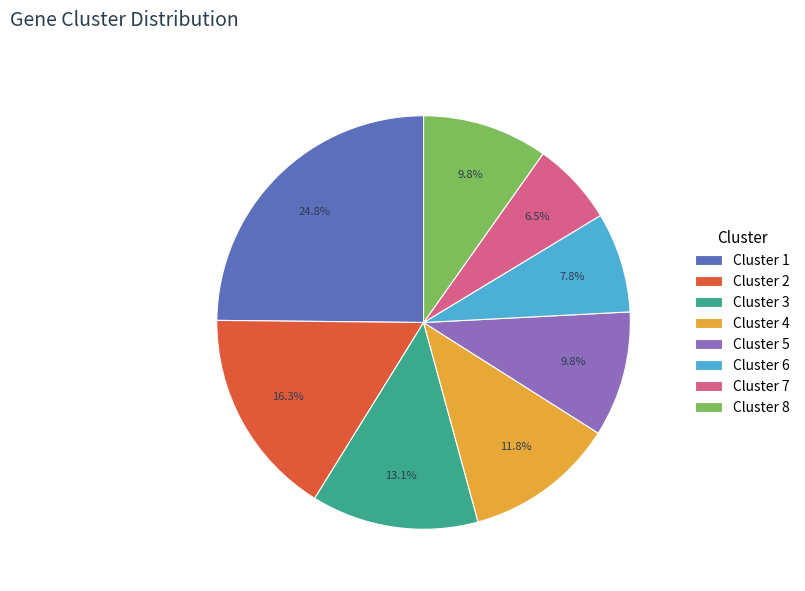

What percentage is the Cluster 4 slice, to the nearest percent?

12%